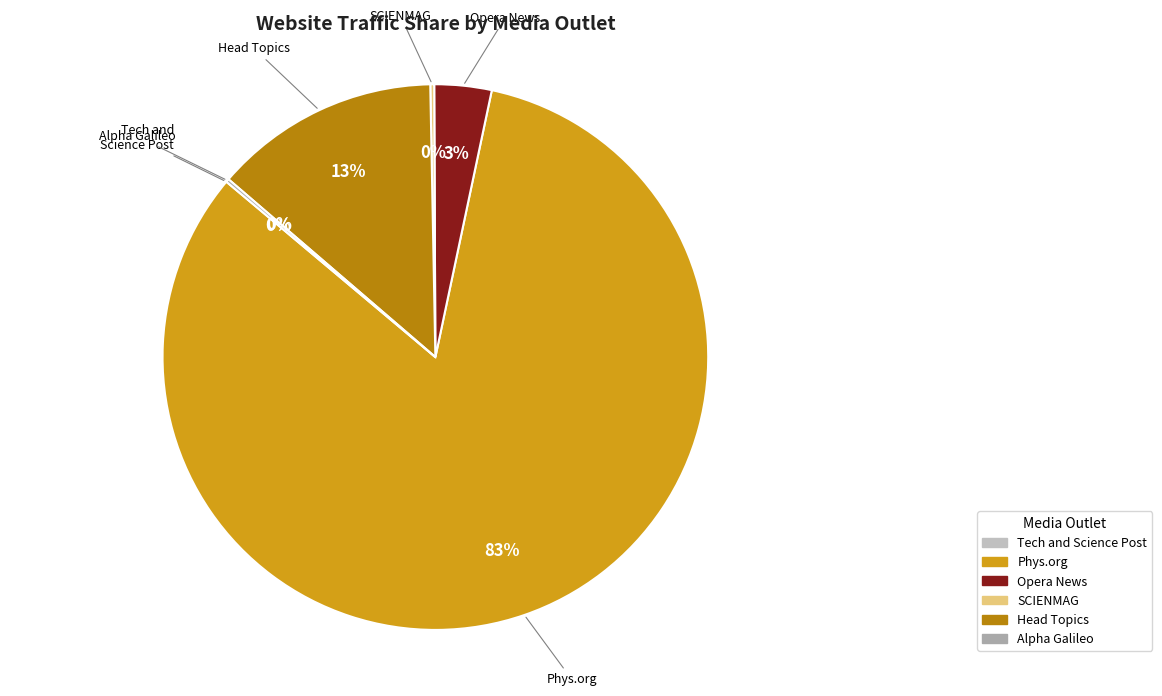

To the nearest percent, what is the difference between the Opera News and Head Topics slice percentages?

10%